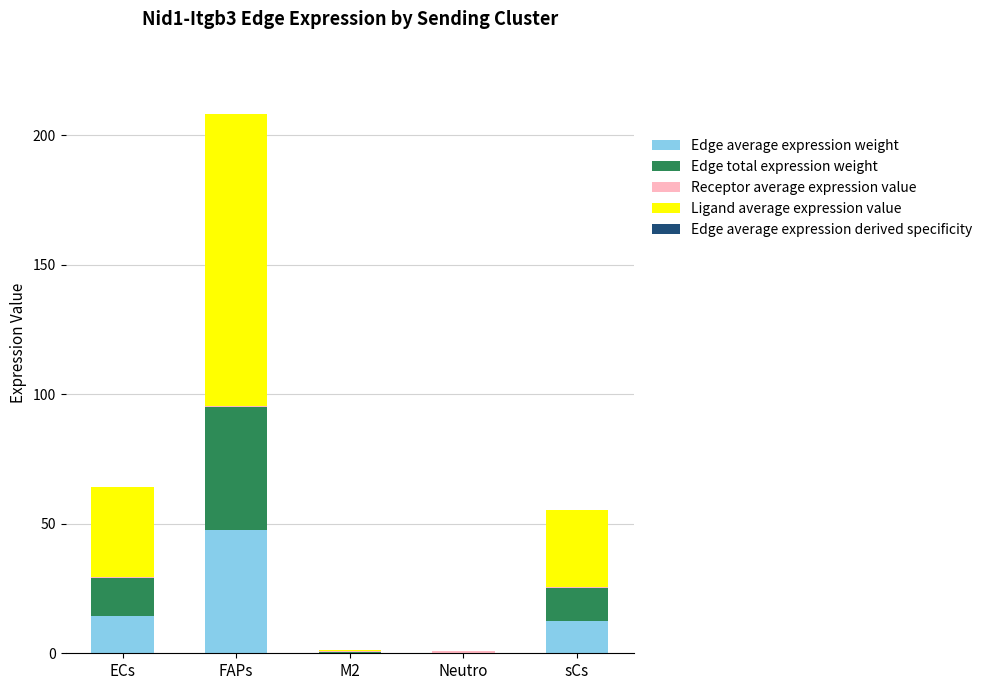

At which category is the sum across all series the highest?

FAPs